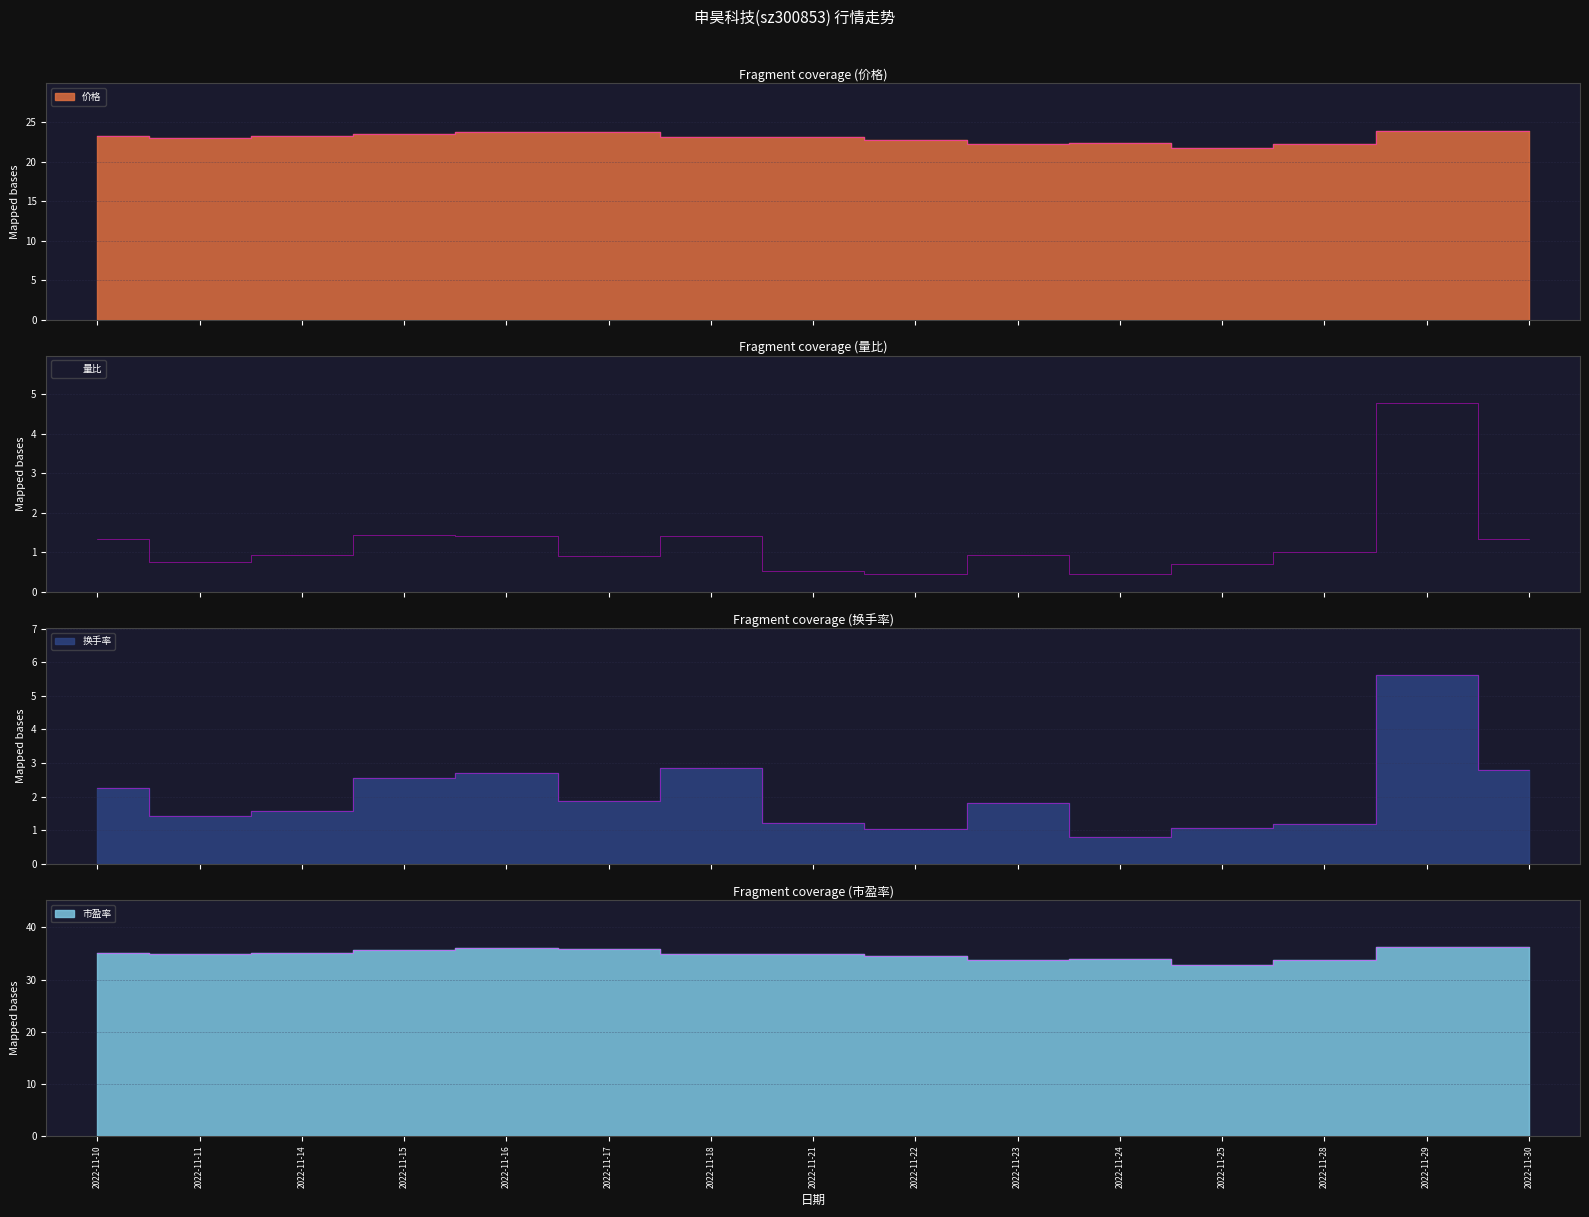

What is the difference between the second highest and second lowest values in the 市盈率 series?

2.6